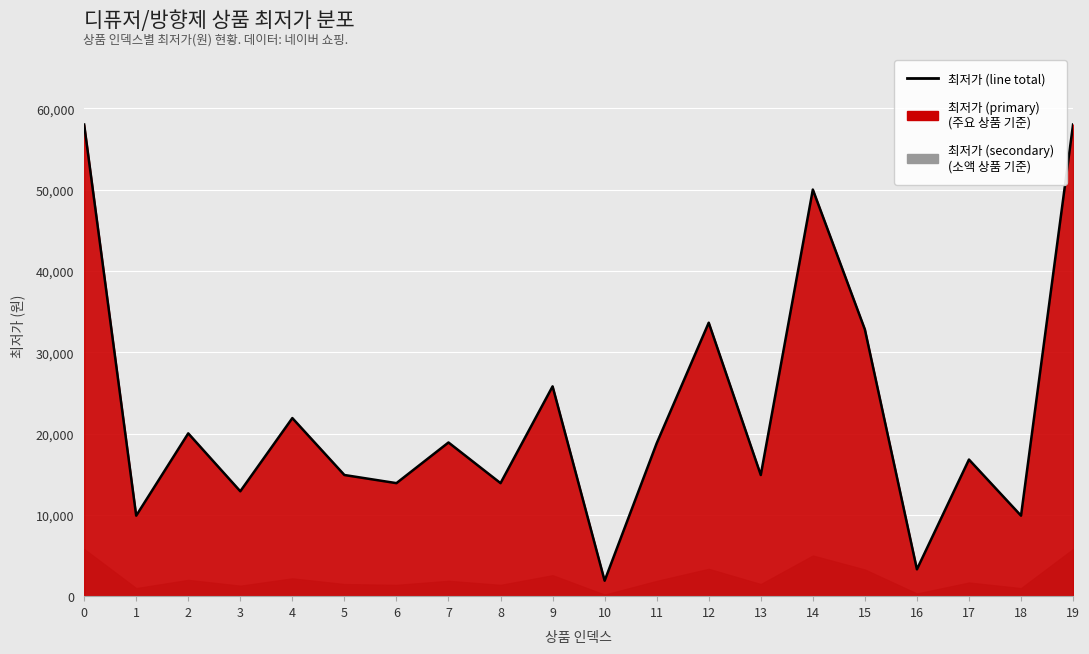

How many points are higher than both their immediate neighbors (excluding endpoints)?

7